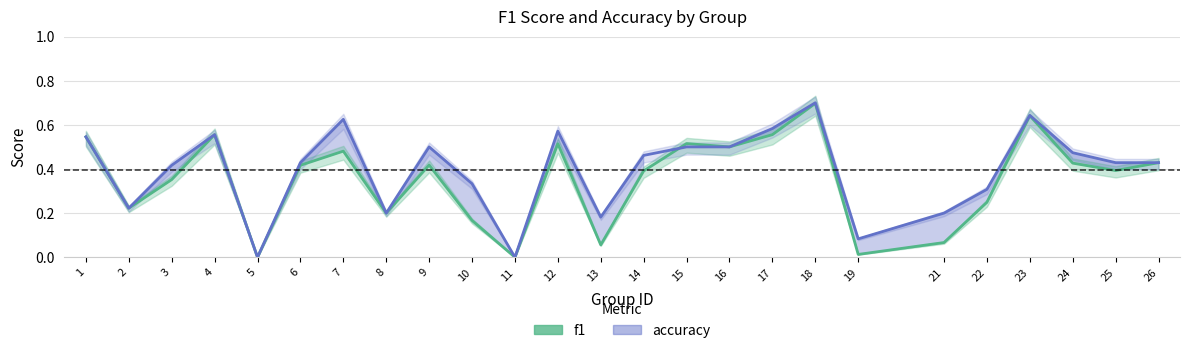

At which category does accuracy reach its first local valley?

2